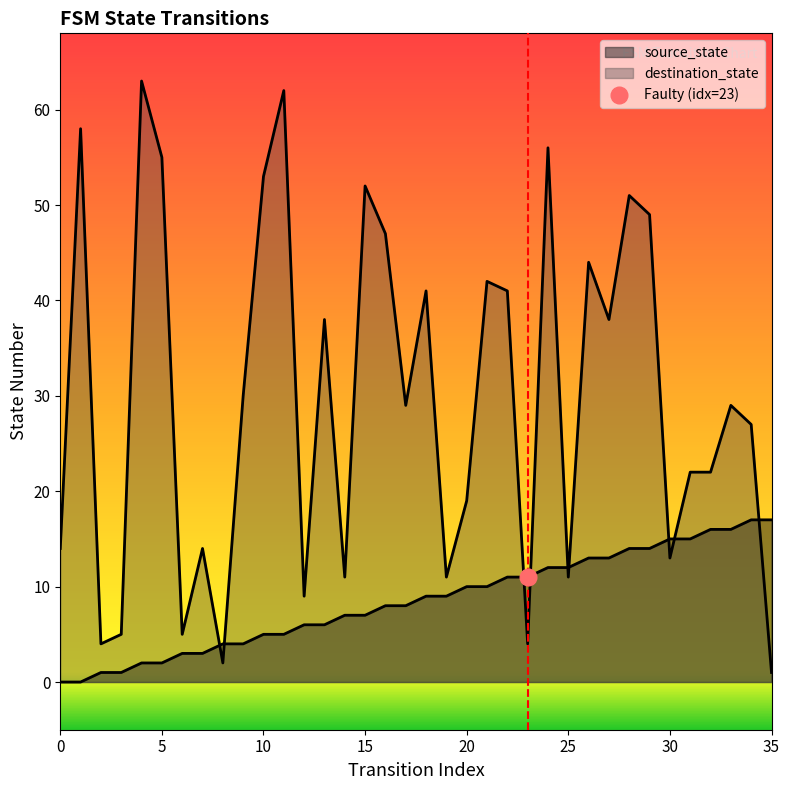

True or false: source_state and destination_state cross at least once.

True